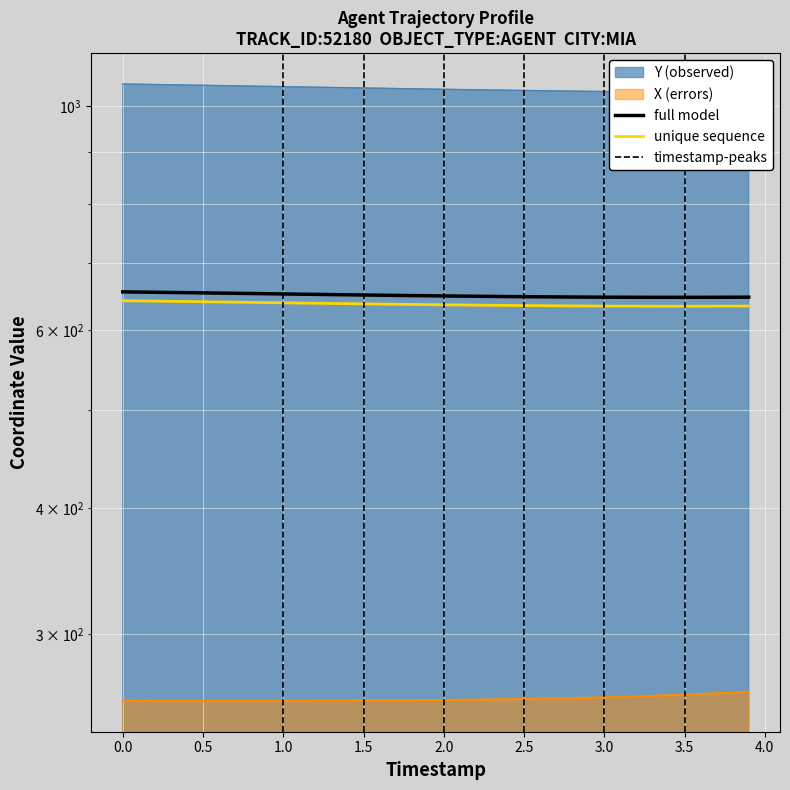

What is the minimum value for X?

257.7